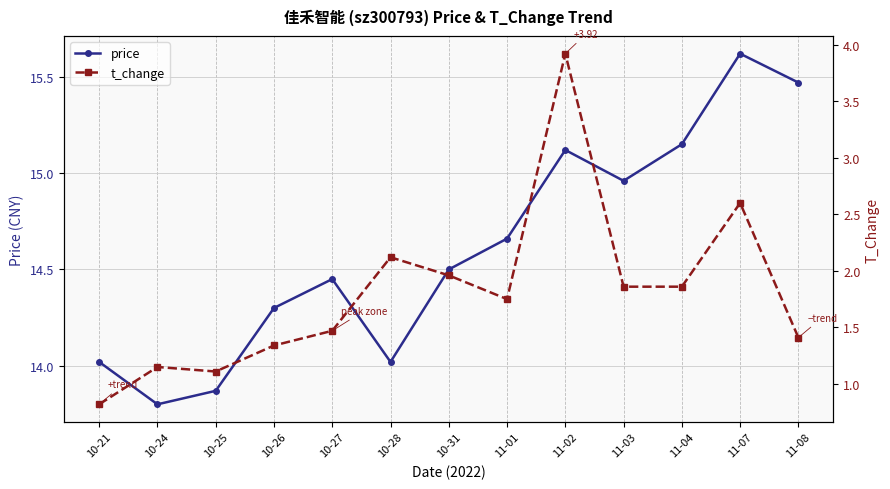

Is it true that t_change equals 1.5 at 10-27?

True